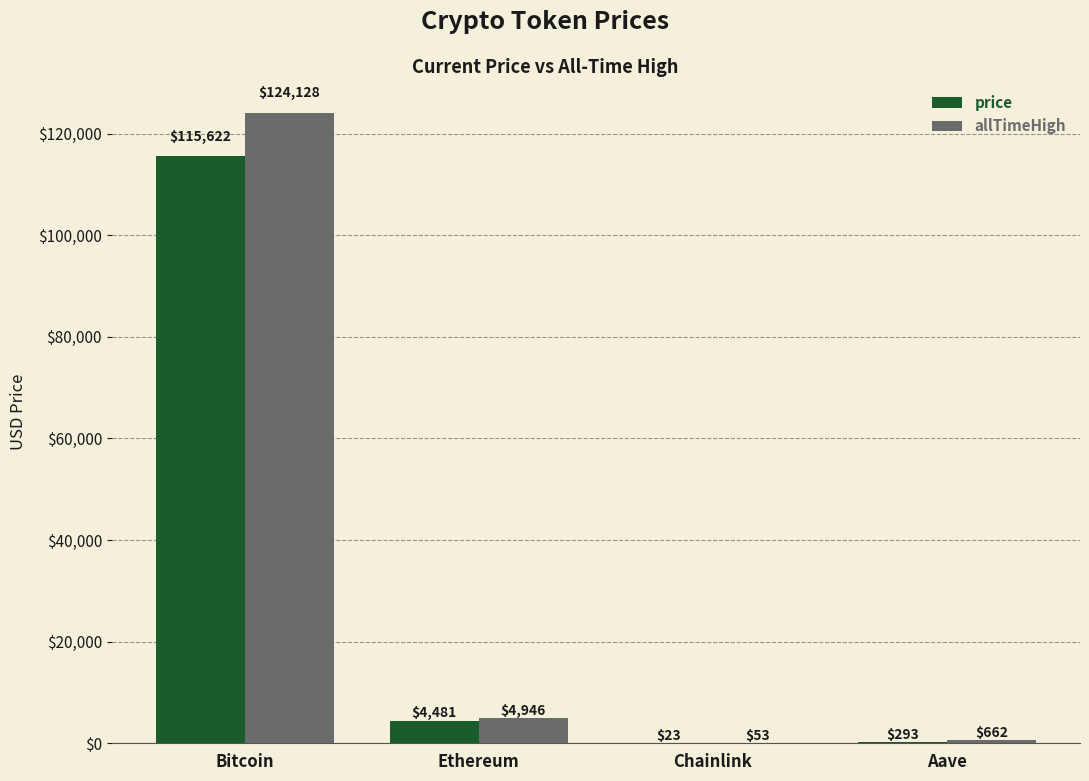

How many series are shown in this chart?

2